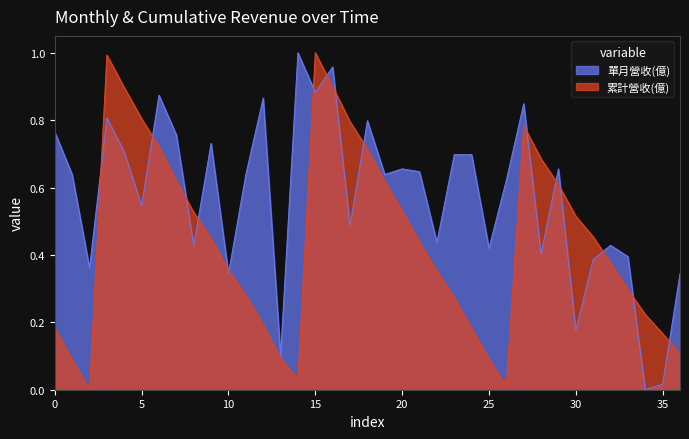

The 單月營收(億) series shows 0.9 at 5. True or false?

False